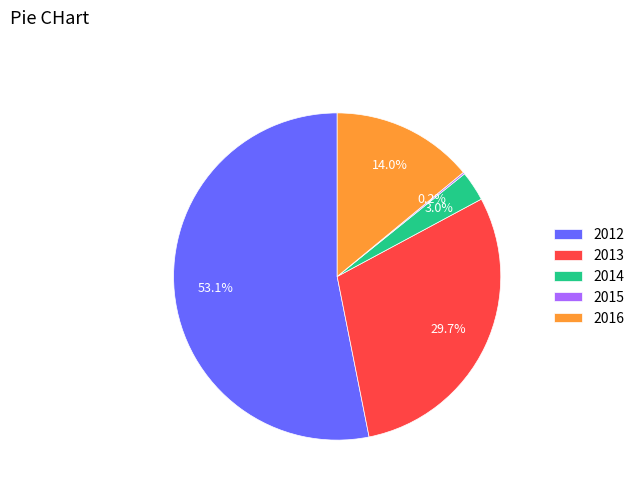

Combined, what portion of the pie is 2012 and 2016?

67.1%